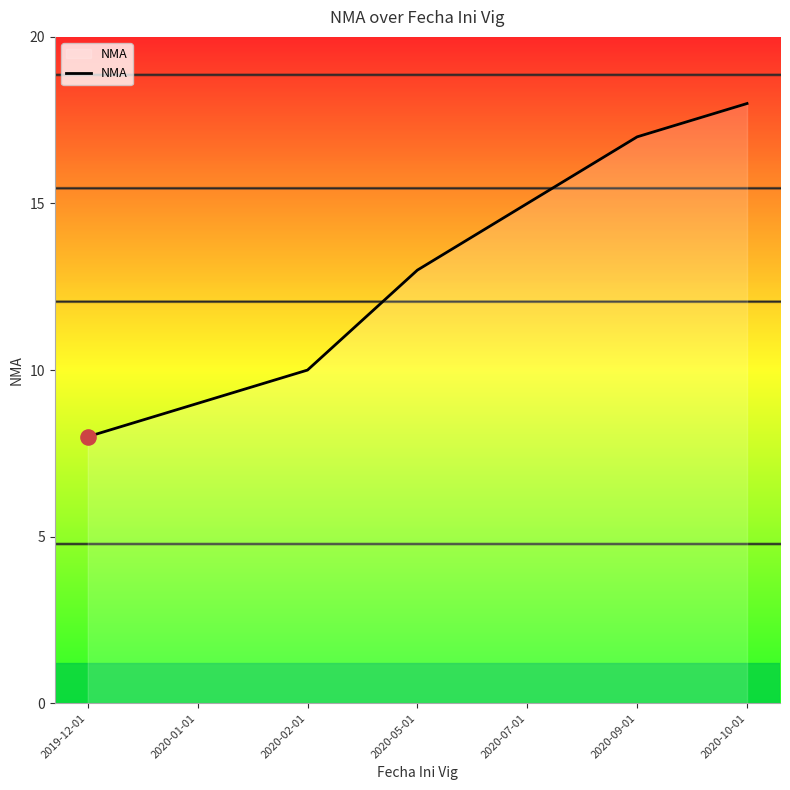

Between 2020-07-01 and 2020-05-01, which is larger?

2020-07-01